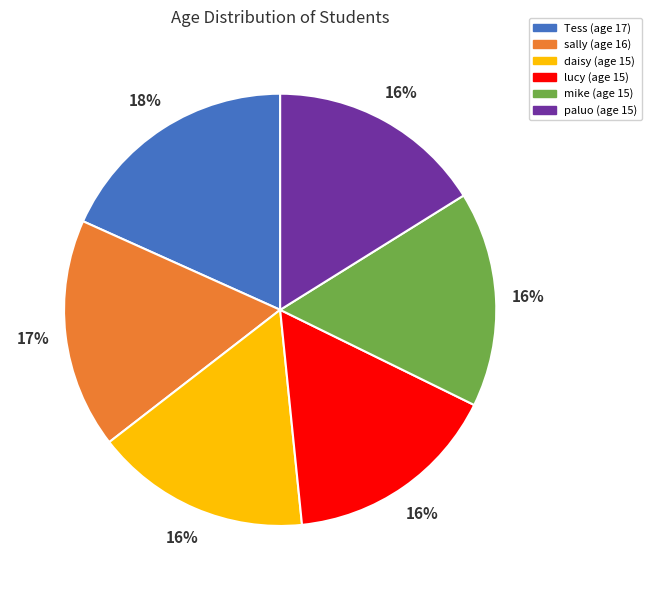

To the nearest percent, what is the average slice percentage?

17%